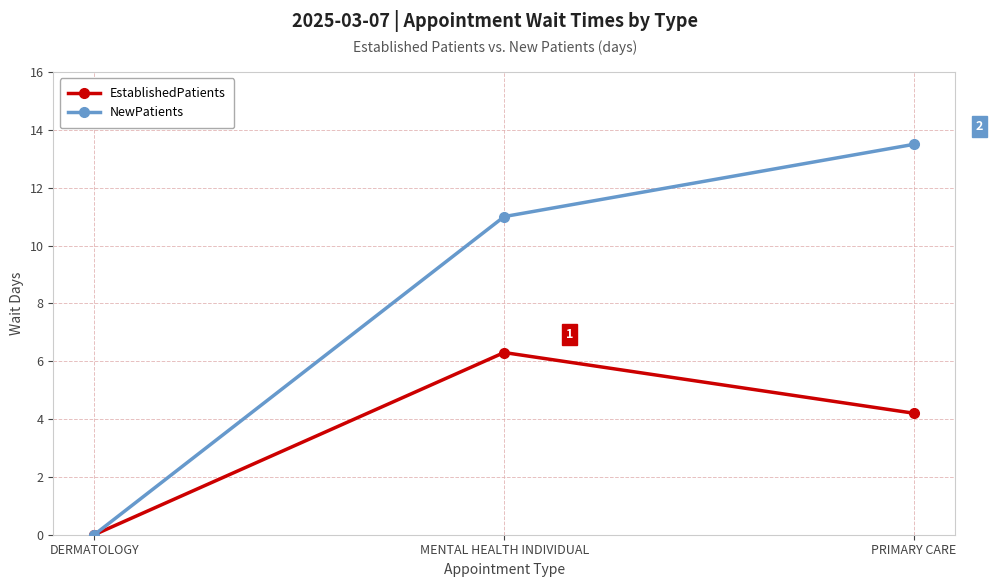

What is the label of the 2nd point from the right?

MENTAL HEALTH INDIVIDUAL